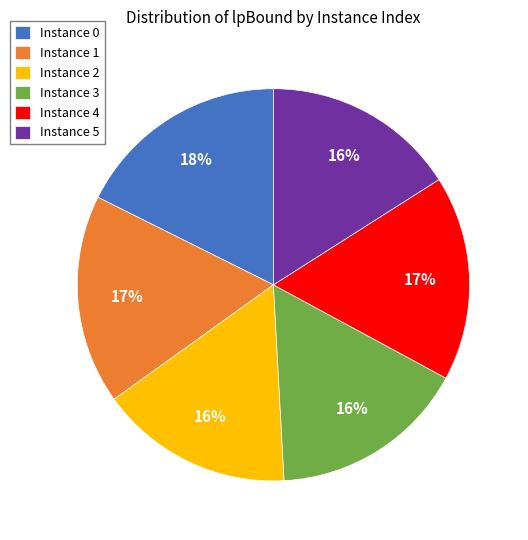

Count the number of slices in the pie.

6